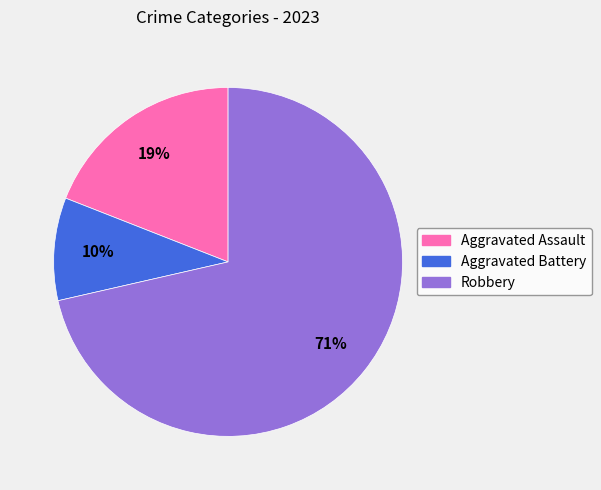

Combined, do Robbery and Aggravated Battery account for over 50%?

Yes